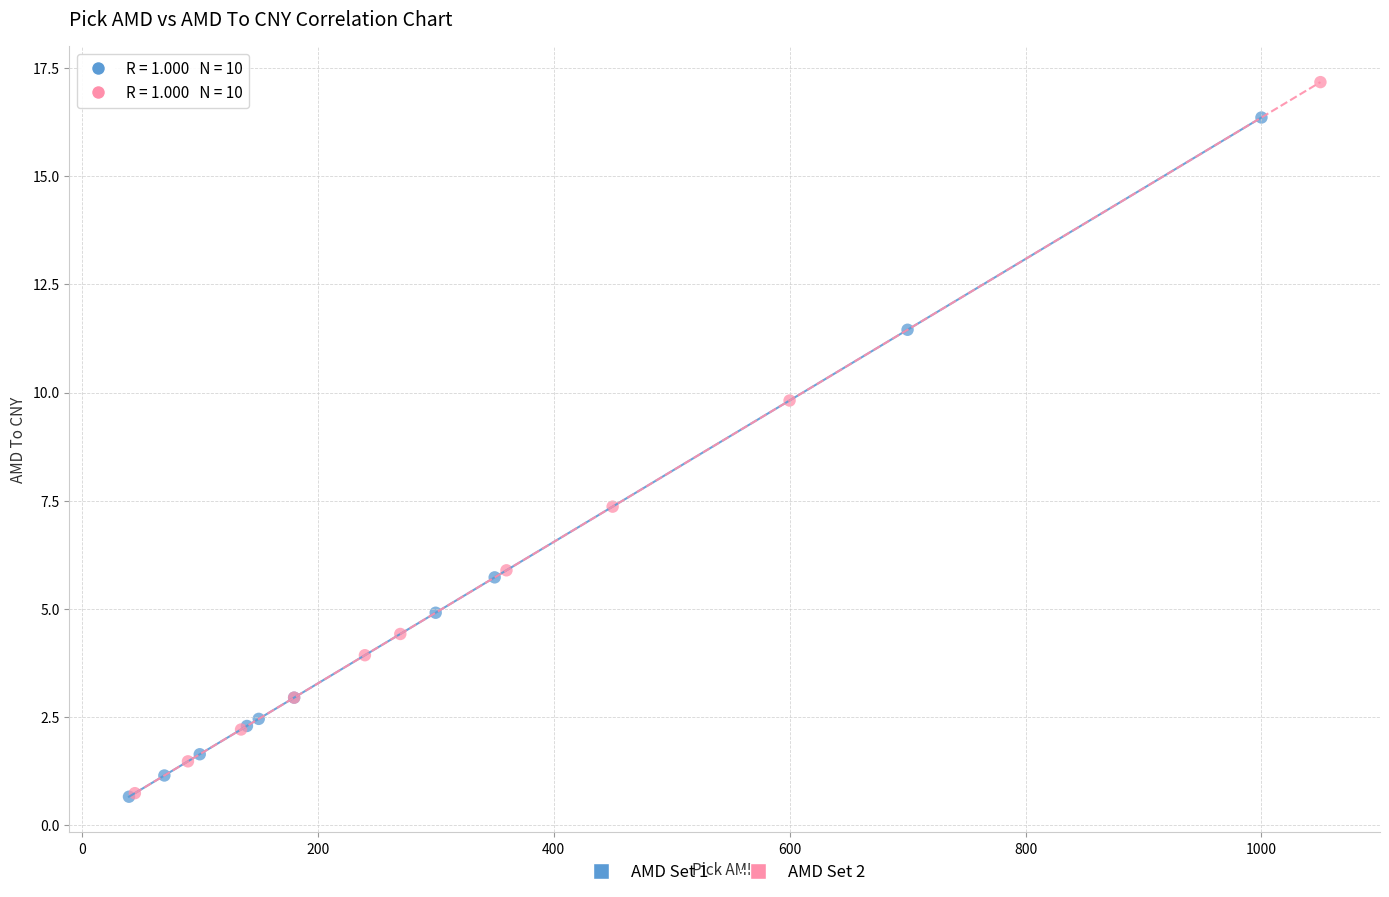

Which series reaches the maximum Y coordinate?

AMD Set 2